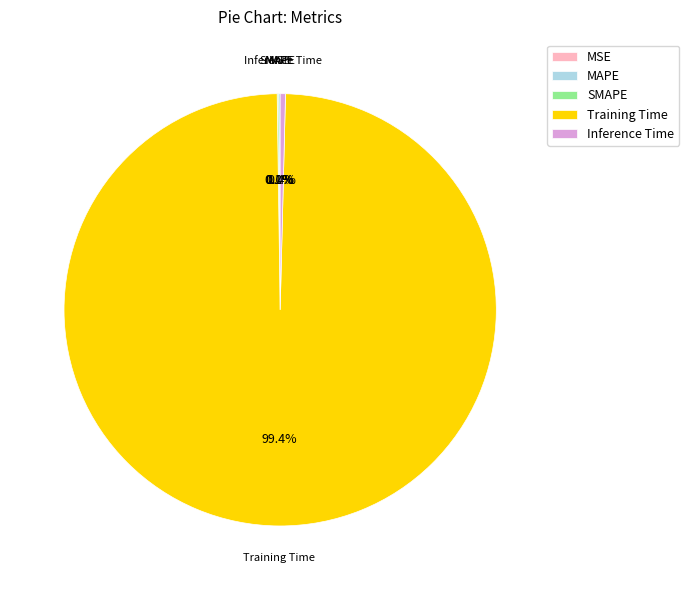

Which category accounts for the majority?

Training Time